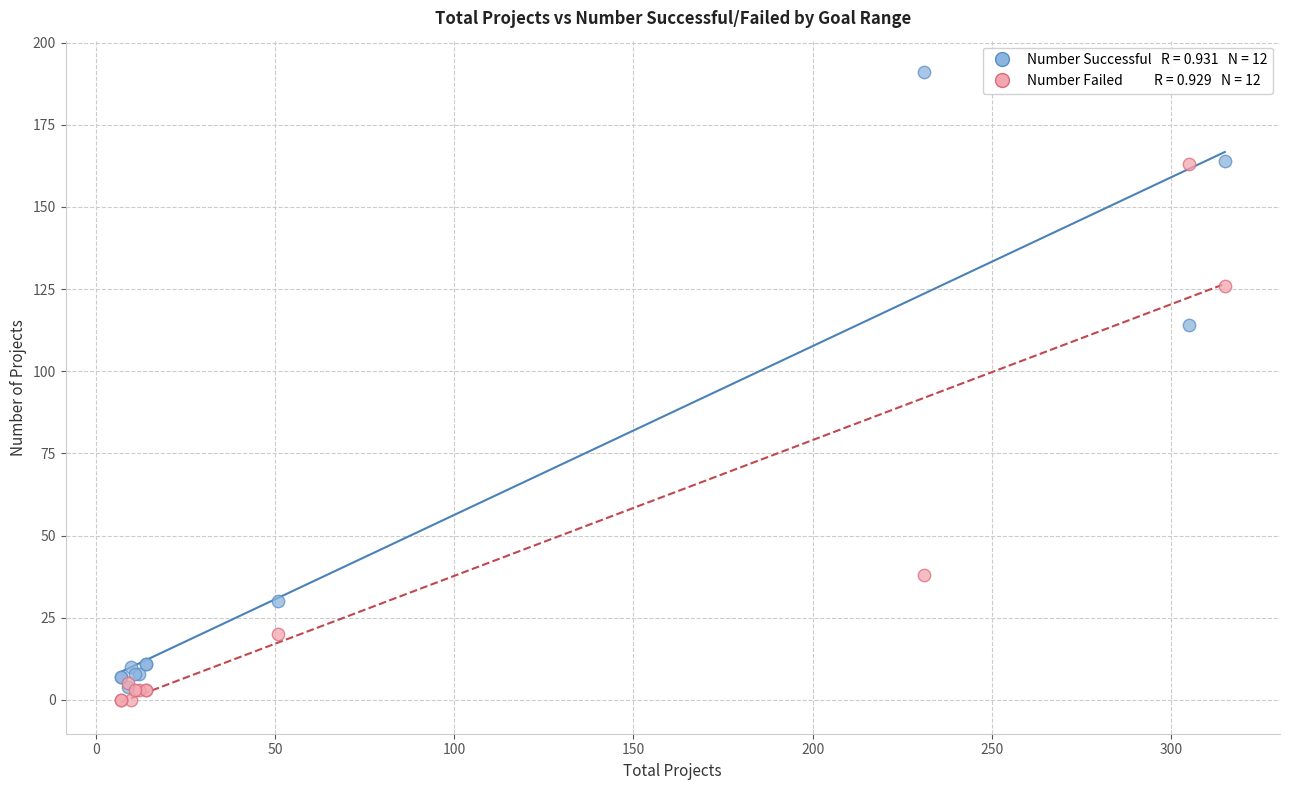

Across all series, what Y value is closest to 95?

114